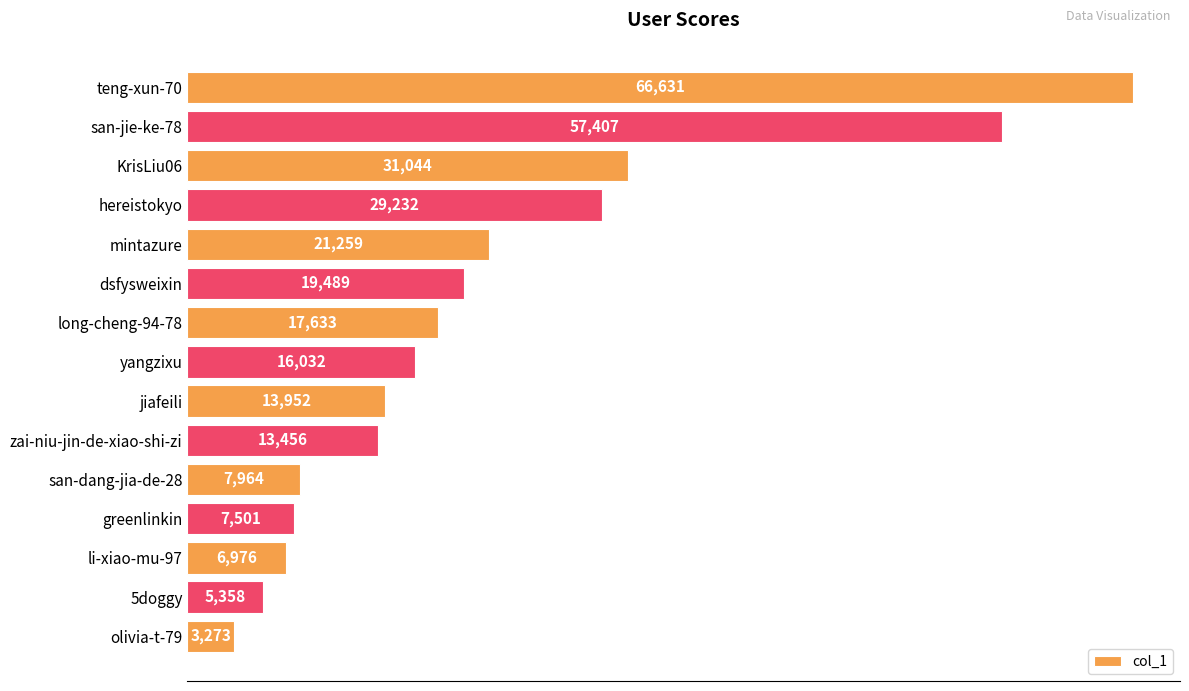

What is the change in value from hereistokyo to san-dang-jia-de-28?

-21268